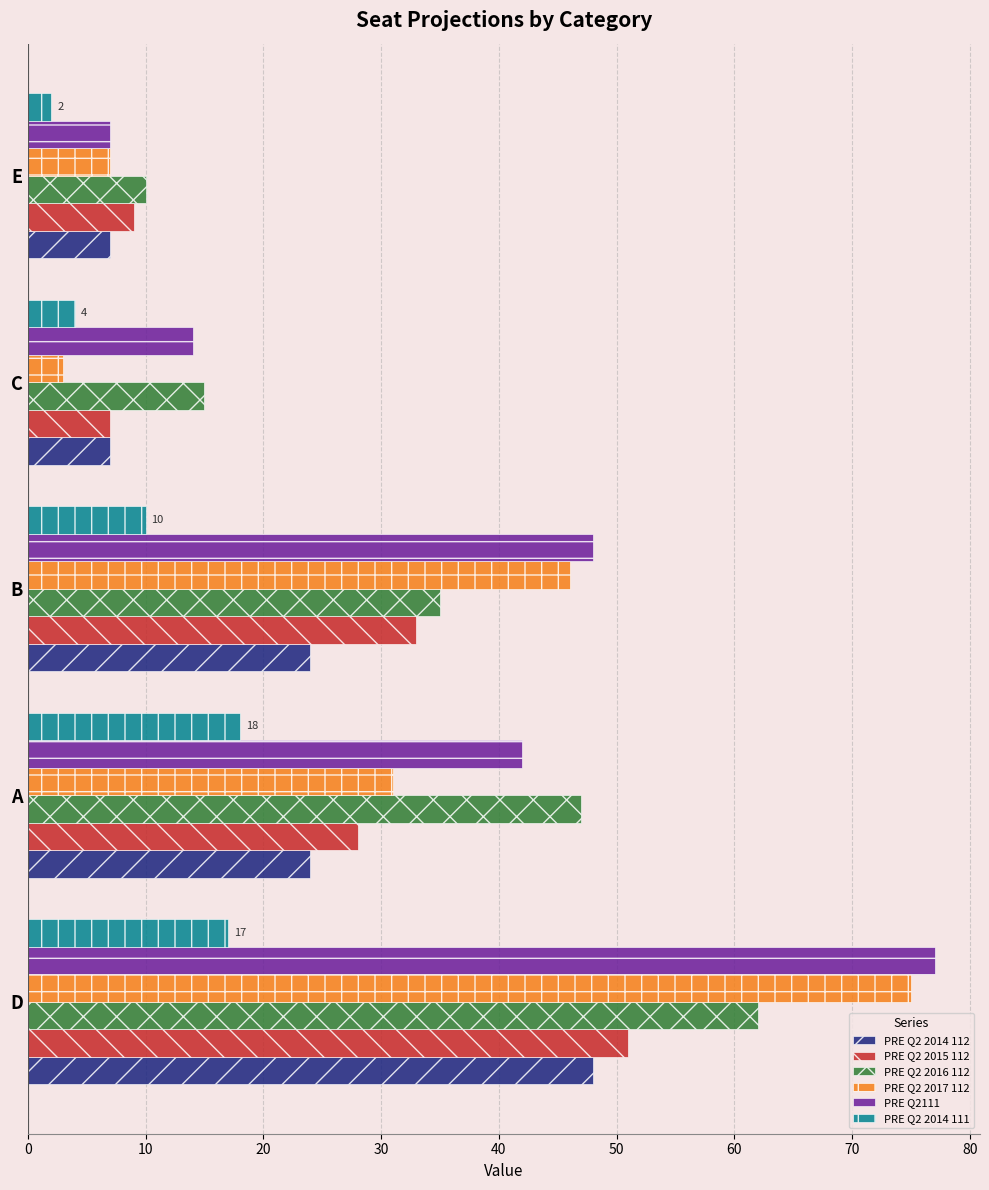

The PRE Q2 2015 112 series shows 13 at E. True or false?

False